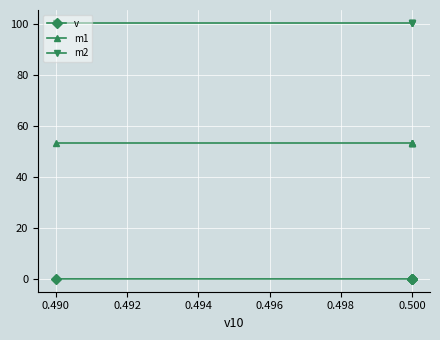

True or false: m2 and v cross at least once.

False